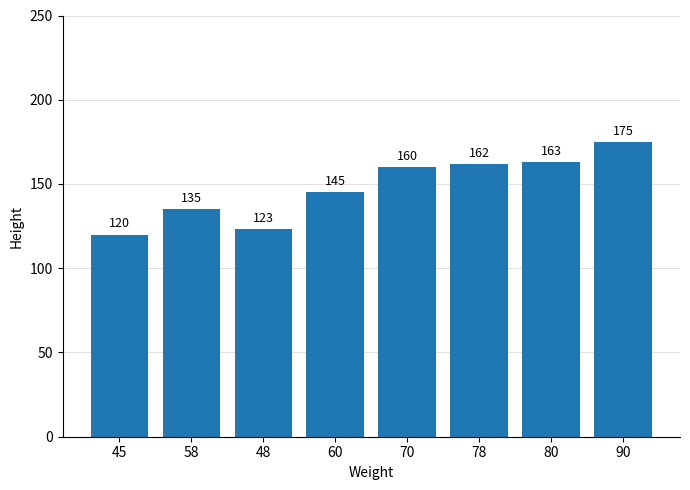

Reading right to left, what are all the values shown in this chart?

90=175	80=163	78=162	70=160	60=145	48=123	58=135	45=120